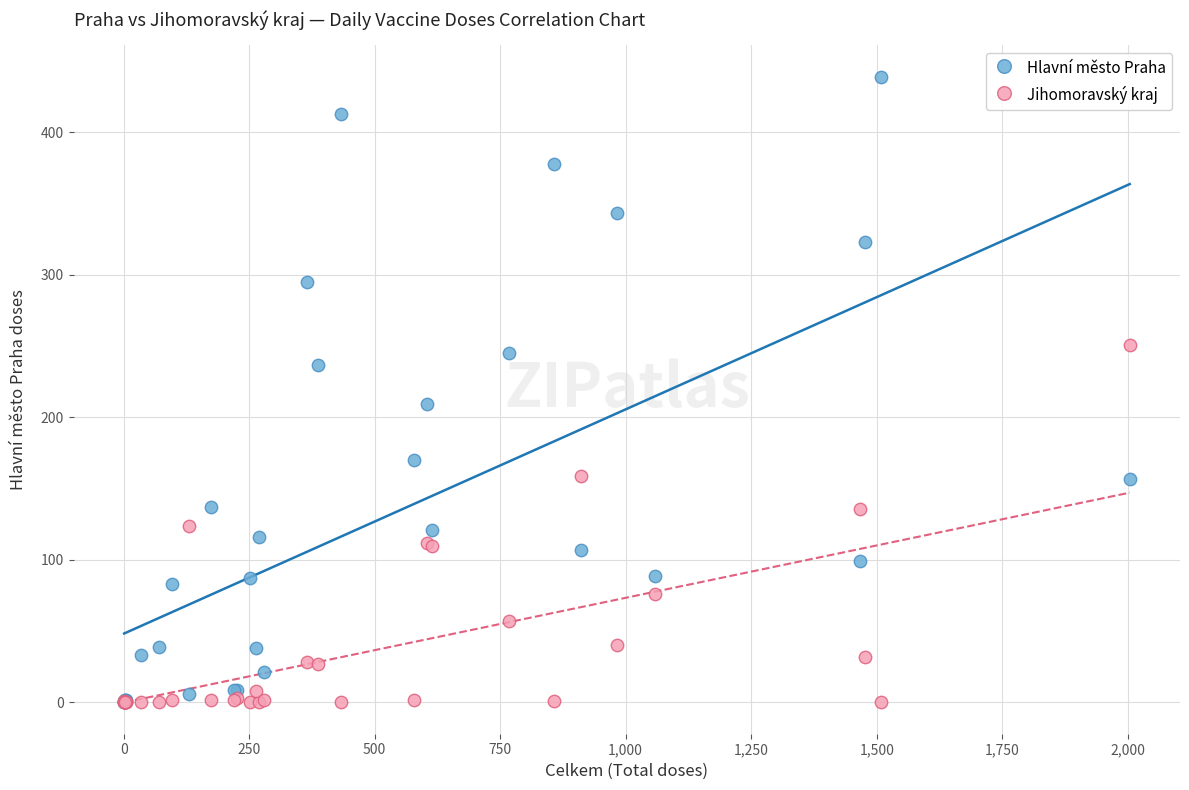

In the Hlavní město Praha series, what Y value is closest to 219?

209